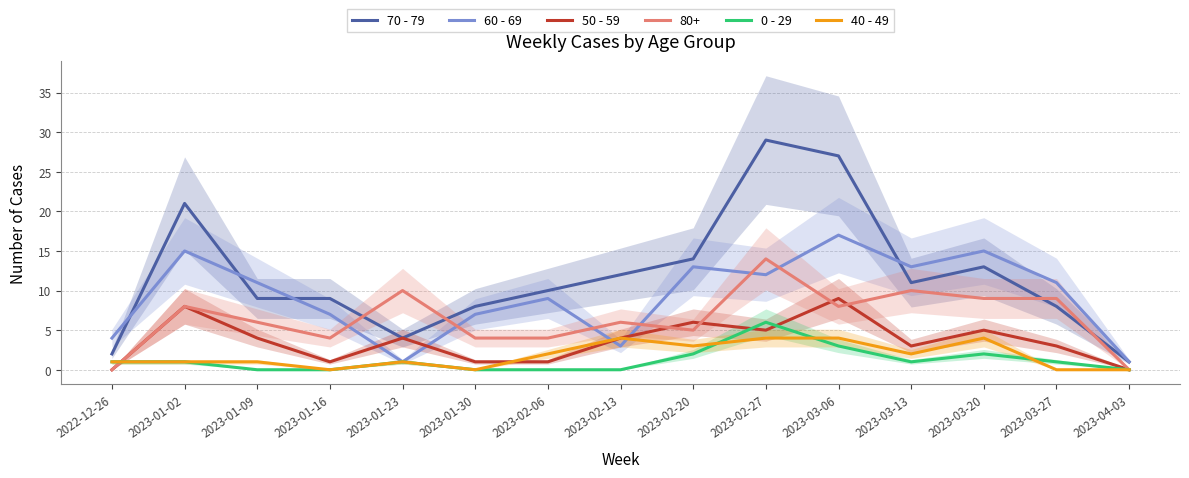

What is the greatest value displayed?

29